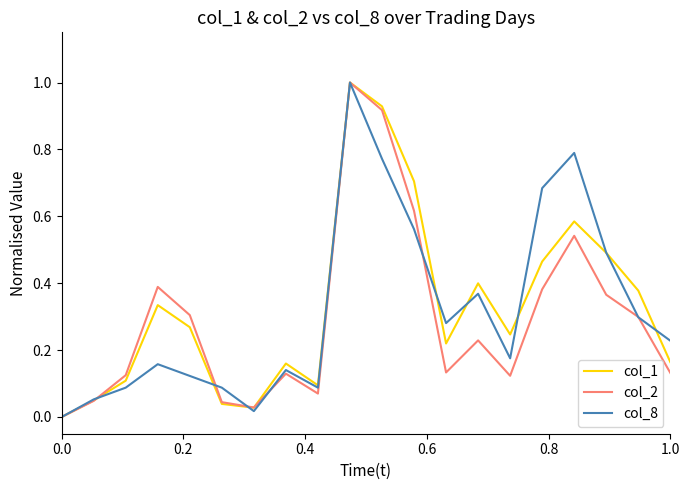

Does the chart display data point markers on the line(s)?

No